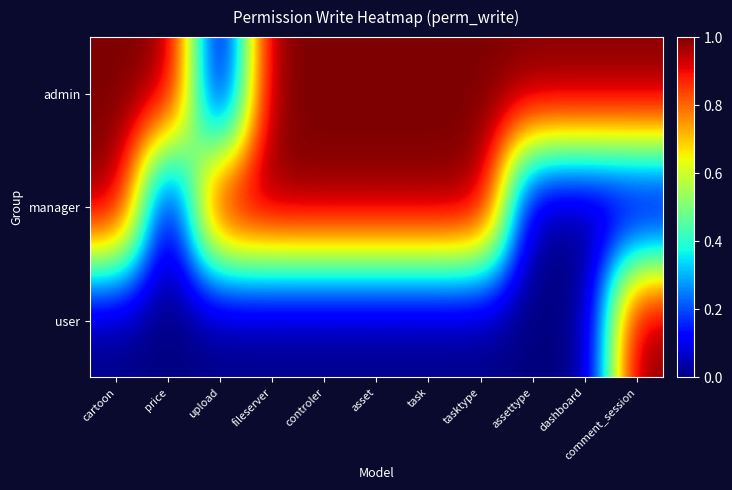

Which category has the lowest value across all series?

upload